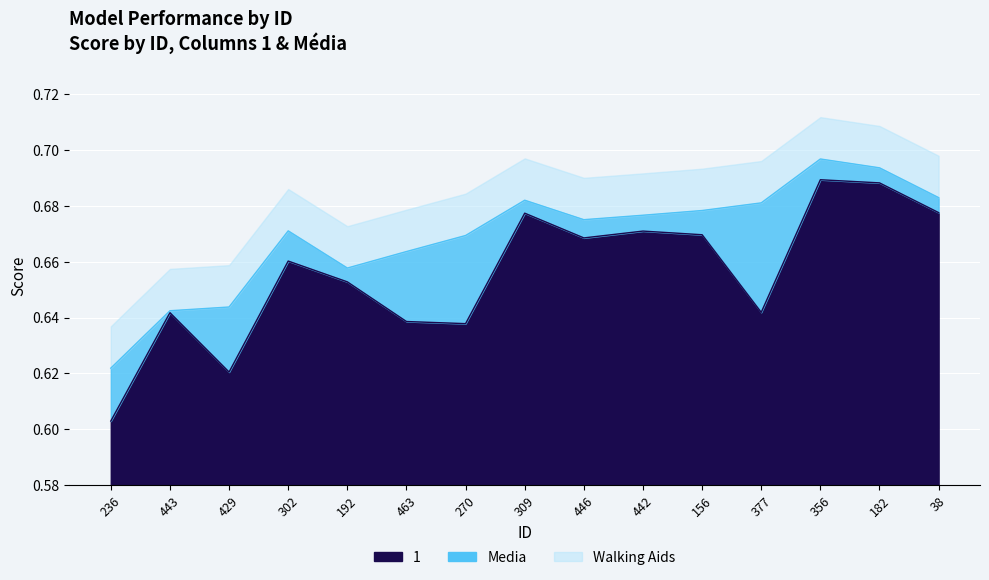

True or false: the data shows 0.6 at 270.

True